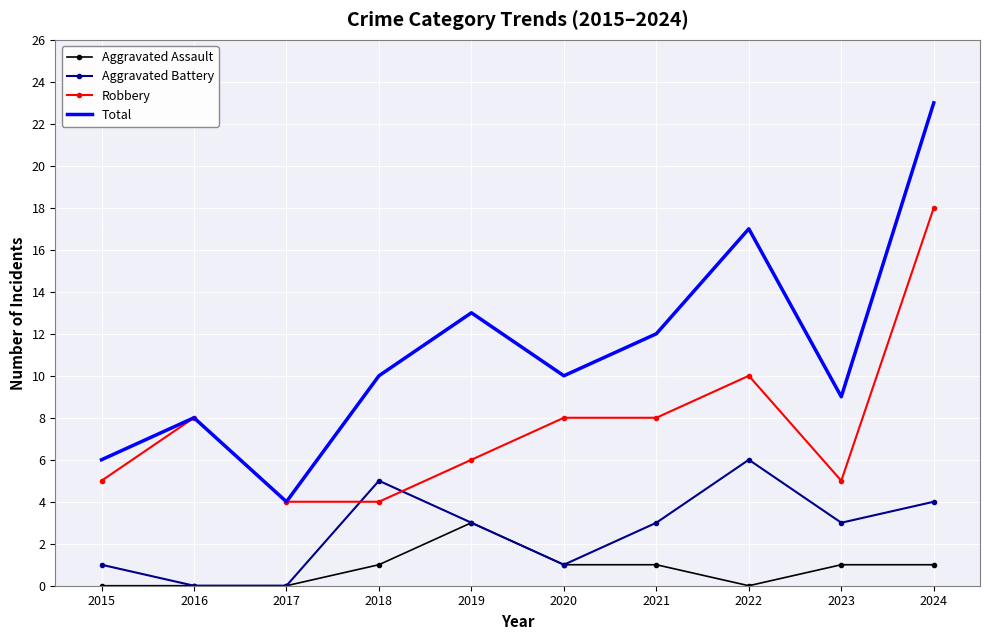

What is the greatest value displayed?

23